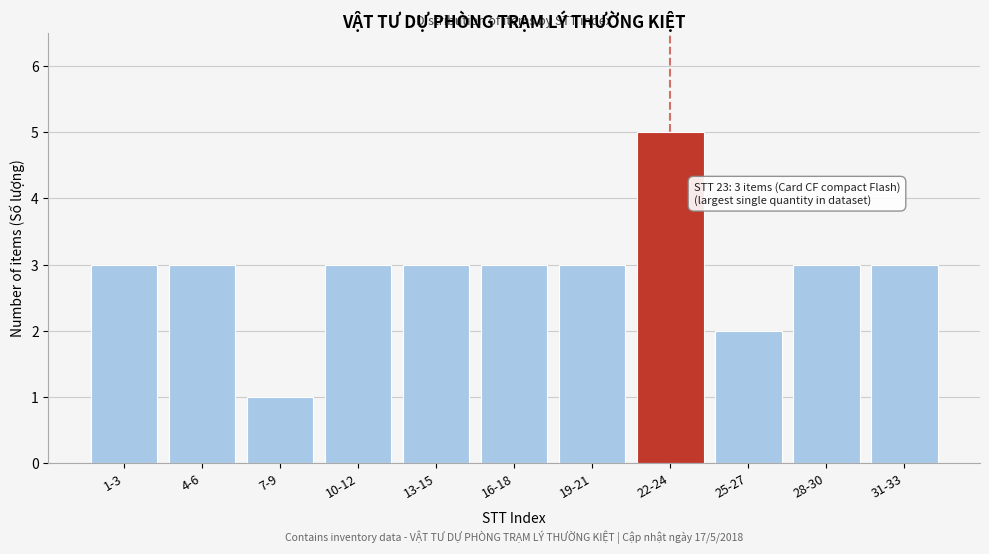

Reading left to right, what are all the values shown in this chart?

1-3=3	4-6=3	7-9=1	10-12=3	13-15=3	16-18=3	19-21=3	22-24=5	25-27=2	28-30=3	31-33=3